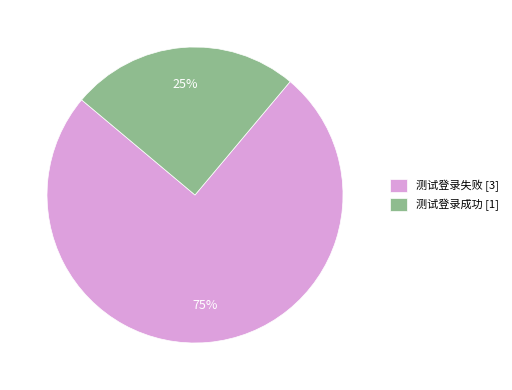

Rank the categories by value from highest to lowest.

测试登录失败, 测试登录成功